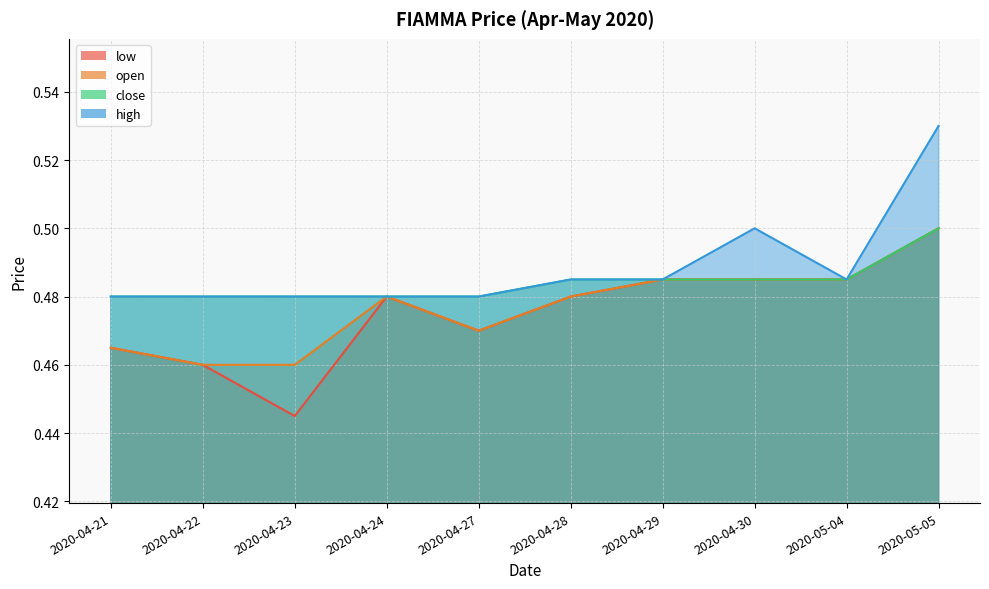

In high, how many points are higher than both neighbors (excluding endpoints)?

1